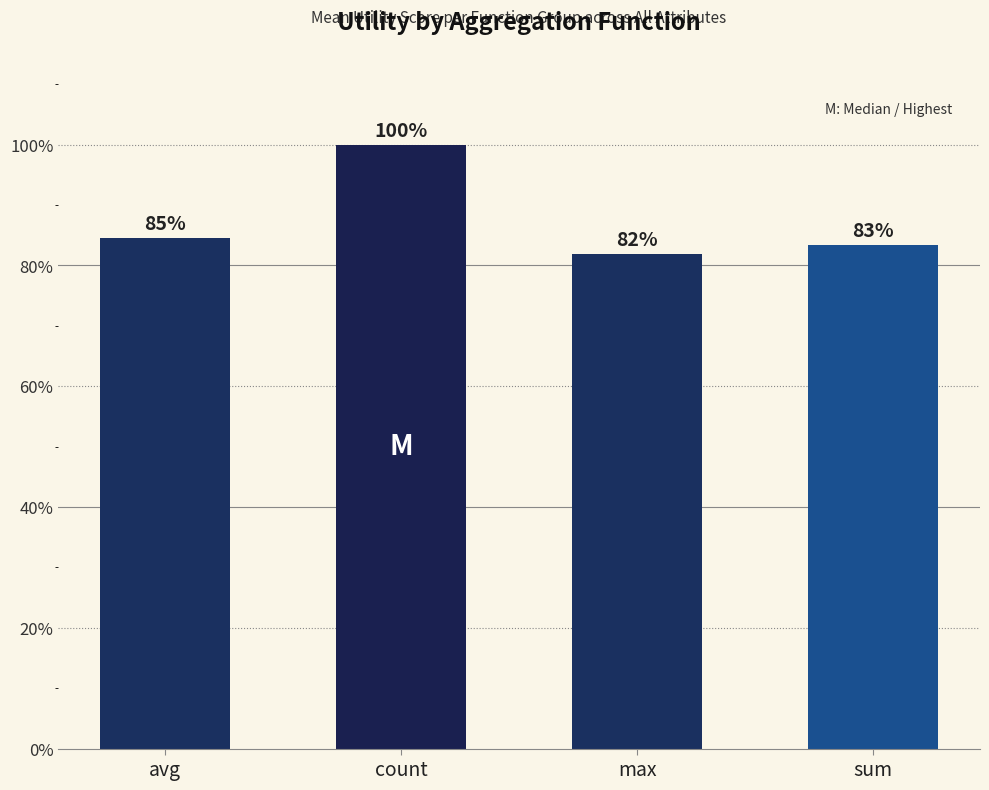

Does the chart contain stacked bars?

No